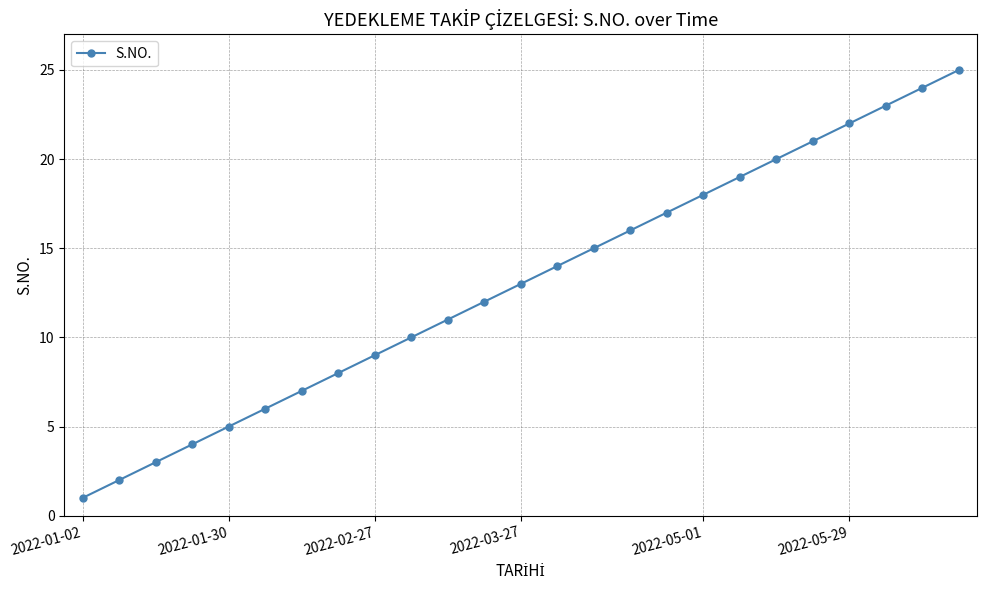

What is the greatest value displayed?

25